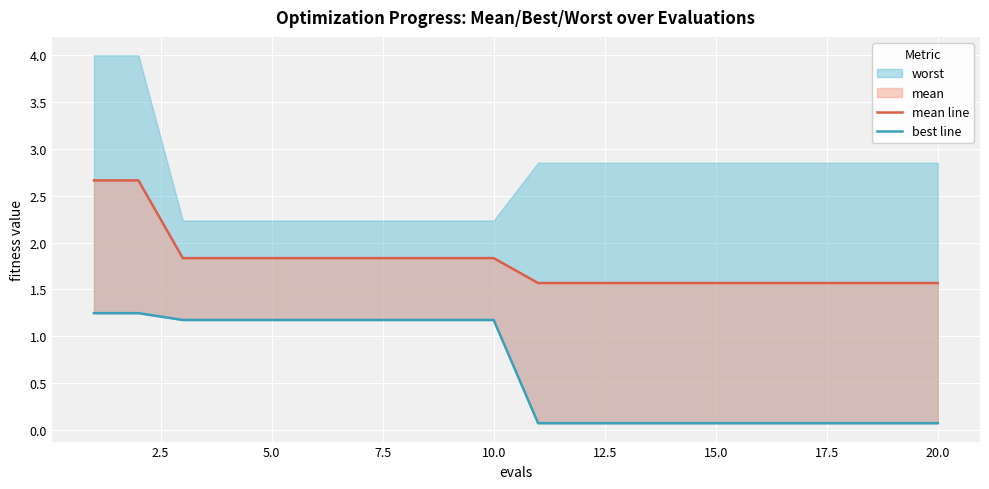

True or false: mean line and best line cross at least once.

False